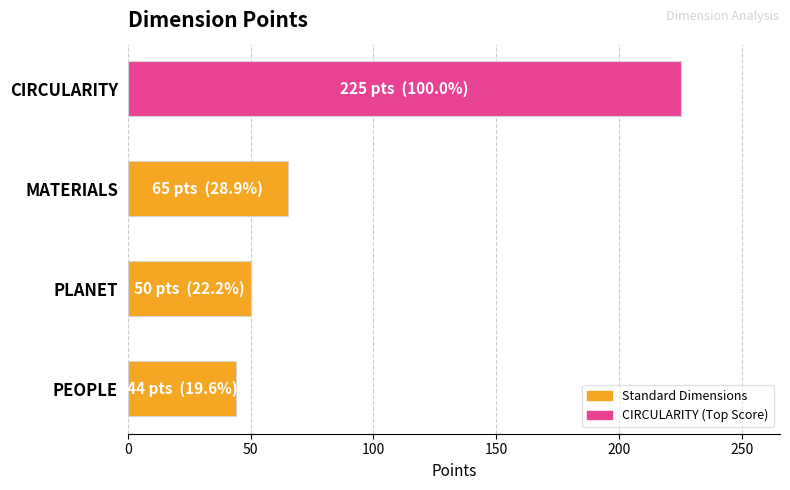

What is the greatest value displayed?

225